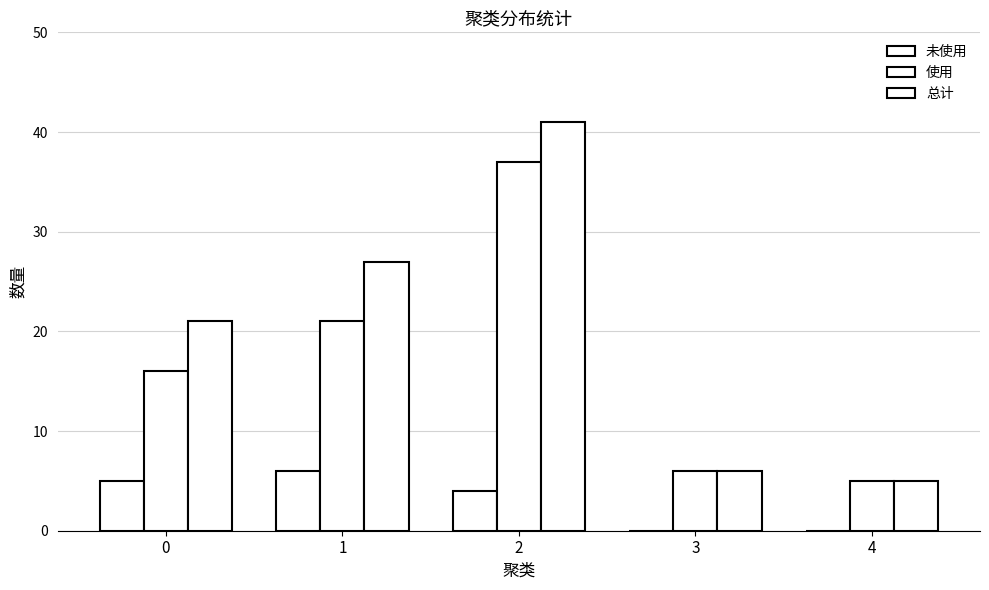

How many data points does each series have?

5